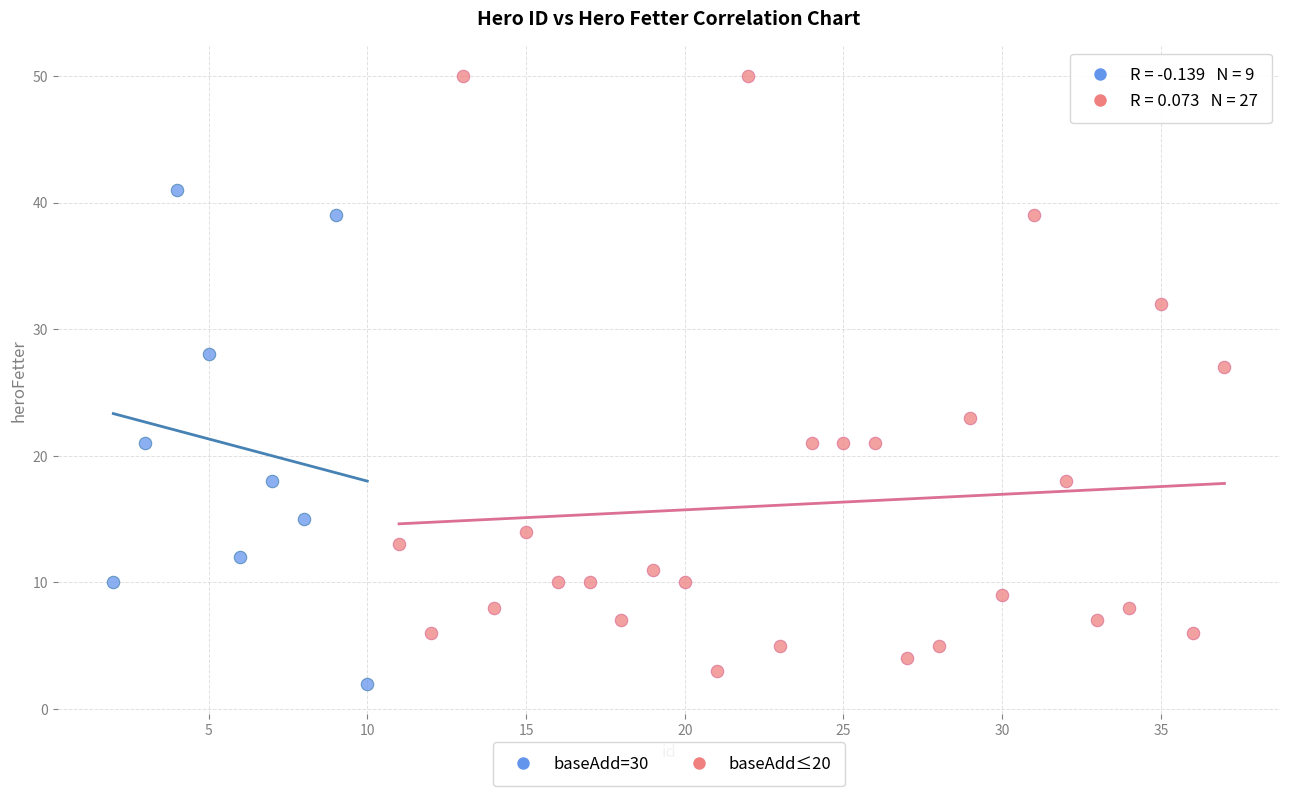

Which series contains the highest Y value?

baseAdd≤20